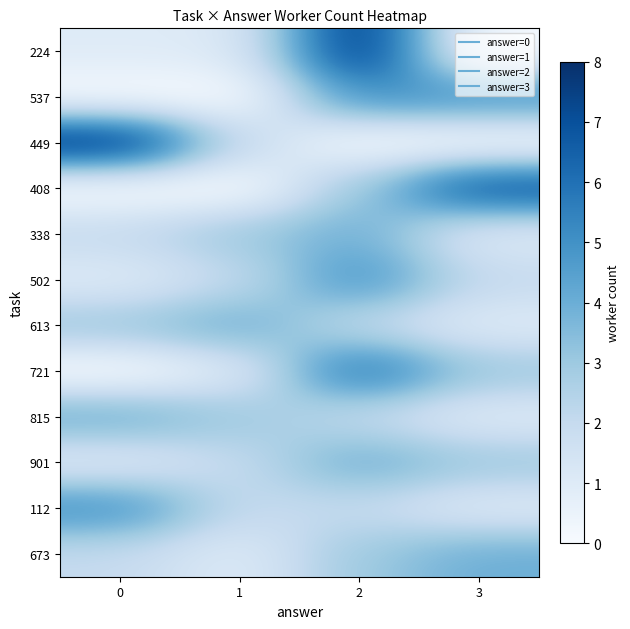

Between 3 and 1, which is larger?

1